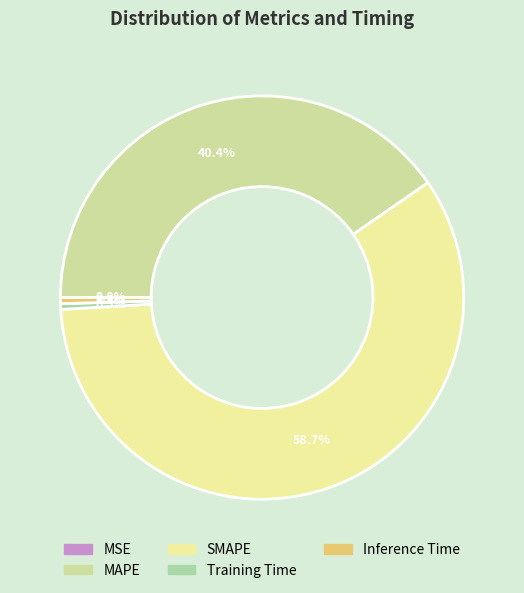

To the nearest percent, what is the average slice percentage?

20%